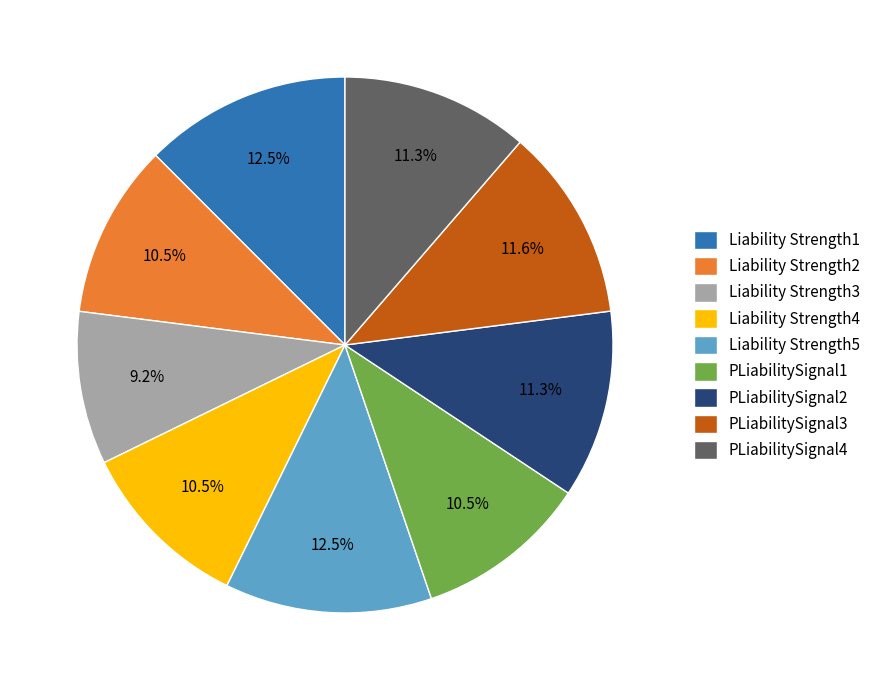

What percentage do Liability Strength1 and PLiabilitySignal2 together represent?

23.8%